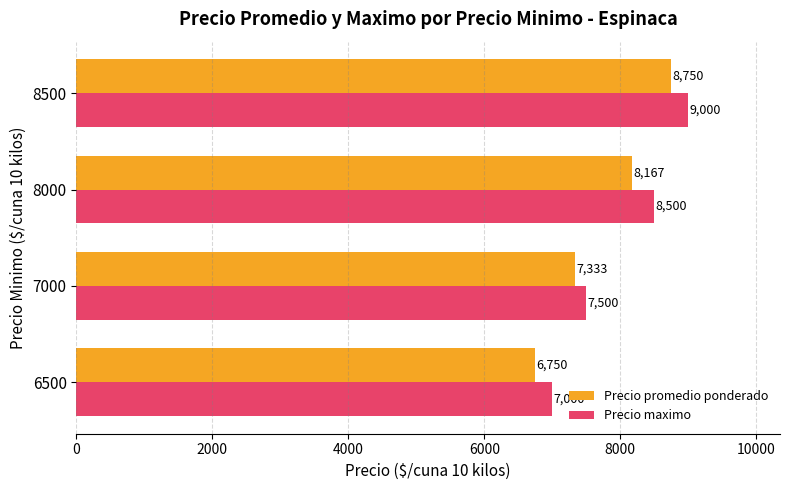

What is the minimum value for Precio maximo?

7000